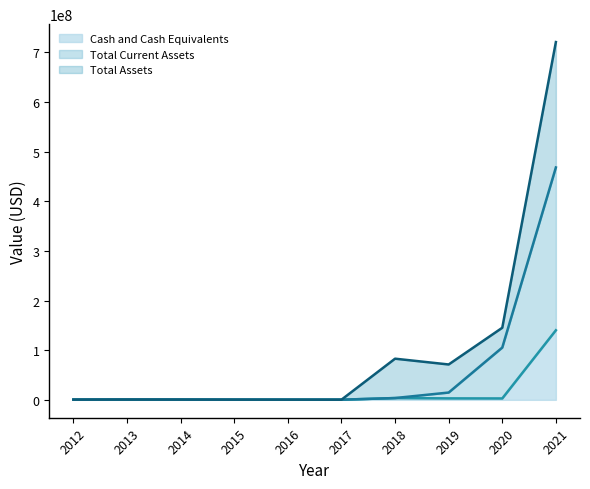

List the series in order of their peak value, lowest first.

Cash and Cash Equivalents, Total Current Assets, Total Assets